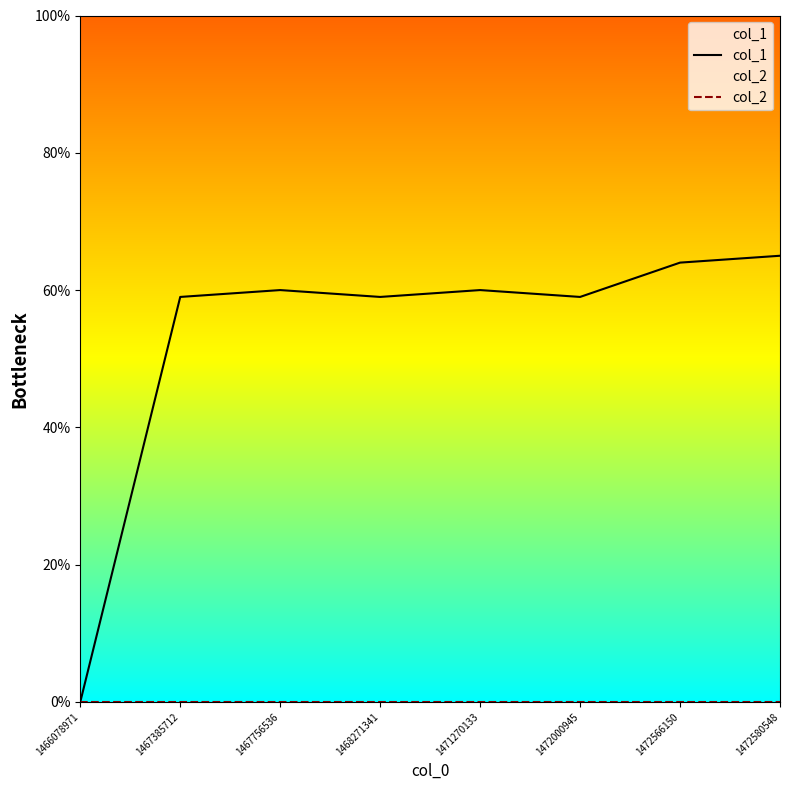

What is the value of the col_1 point at the 8th from the left?

65